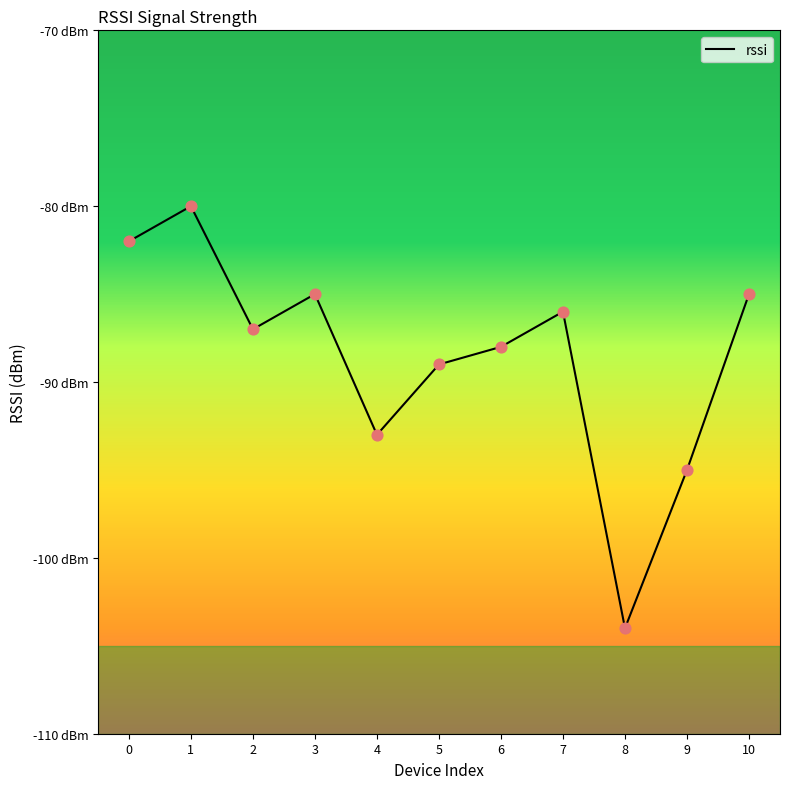

Between 5 and 4, which is larger?

5